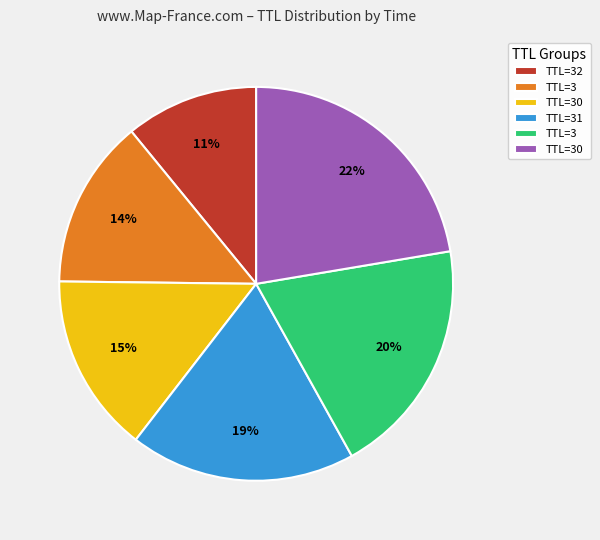

Is there a majority slice in this chart?

No